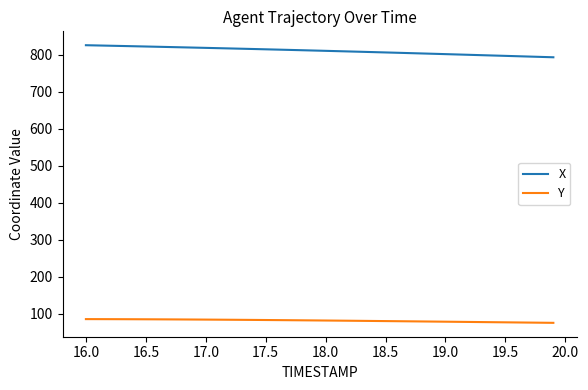

List the series in order of their peak value, lowest first.

Y, X